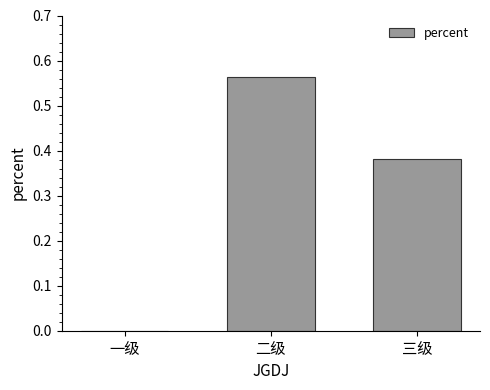

Is it true that the value at 三级 is 0.6?

False